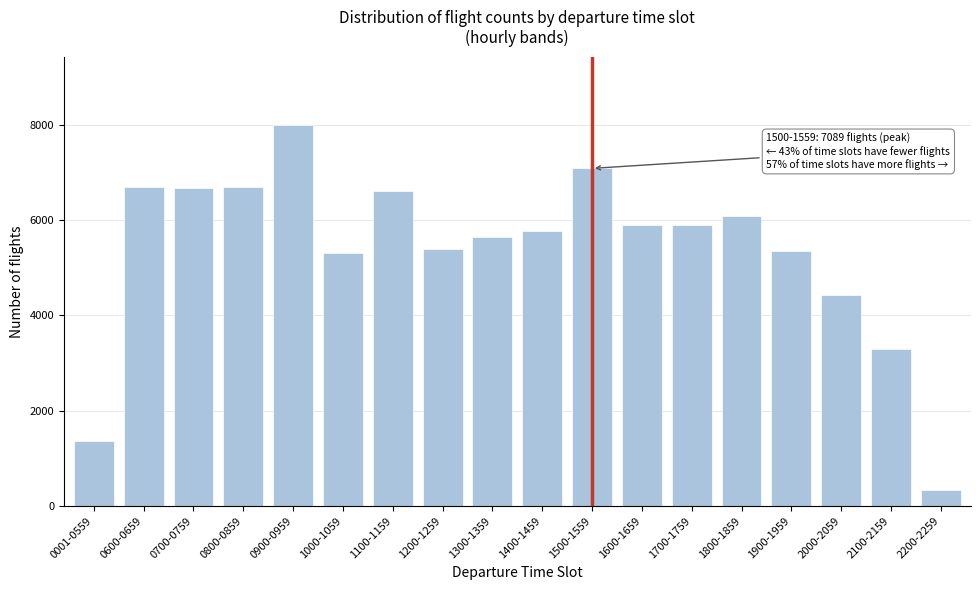

At which category does the chart reach its minimum across all series?

2200-2259